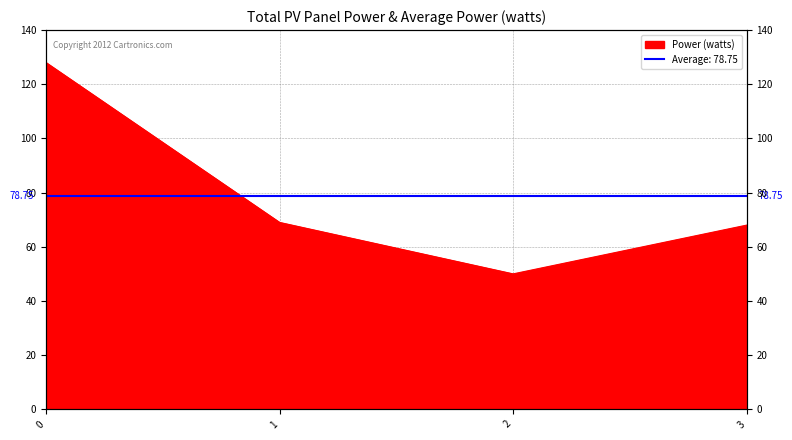

What value does the data have at 1, to the nearest 10?

70